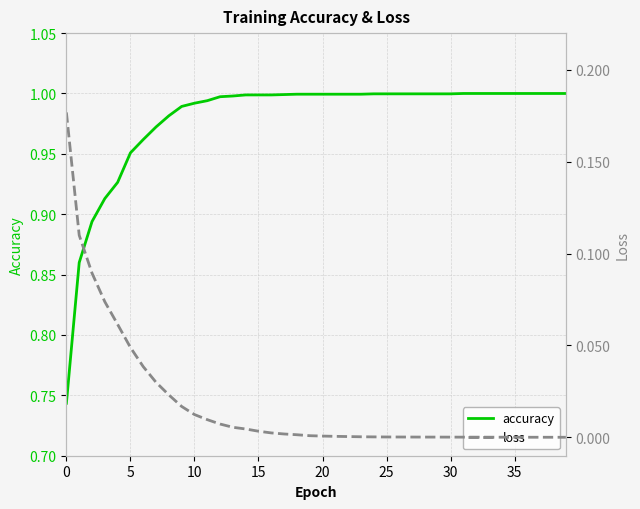

Rank the series by their maximum value, from lowest to highest.

loss, accuracy